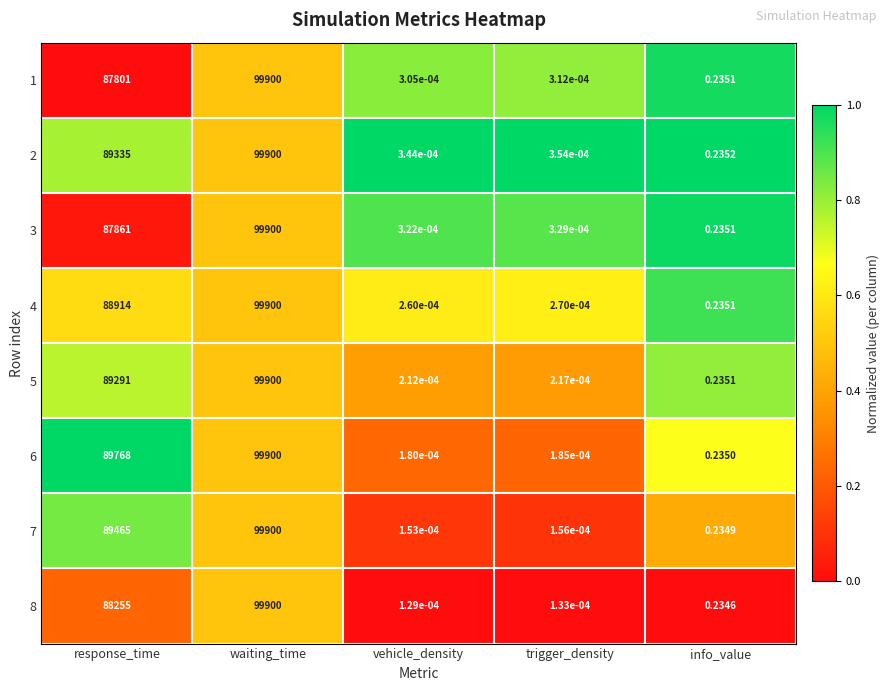

At which category is the sum across all series the highest?

waiting_time